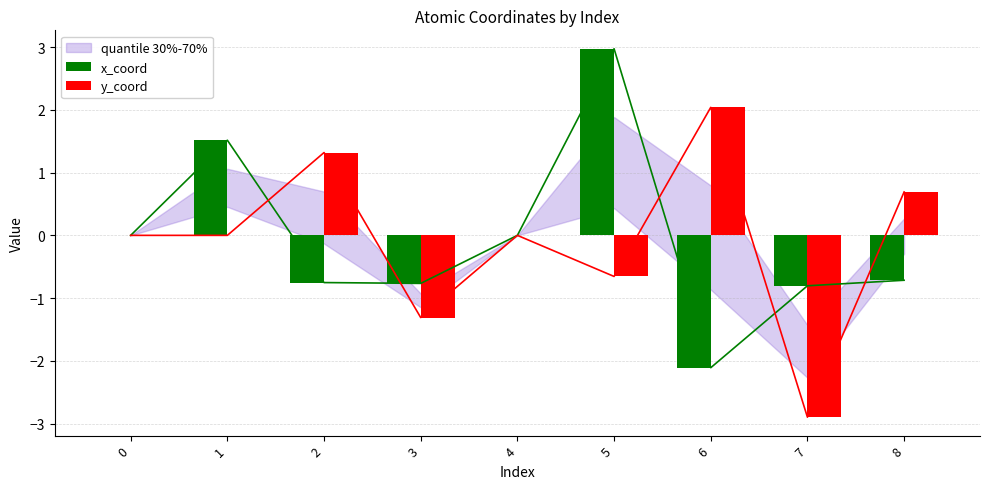

True or false: y_coord has a value of 2.3 at 2.

False